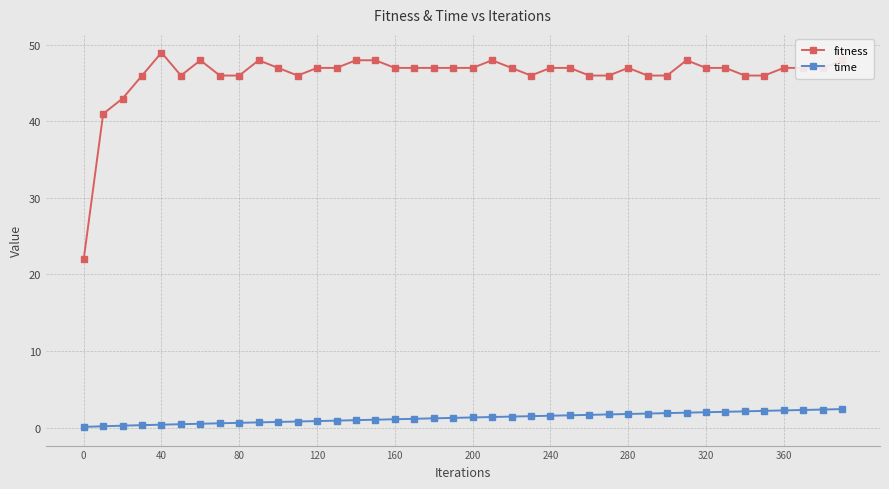

What is the value of the fitness point at the 19th from the left?

47.0